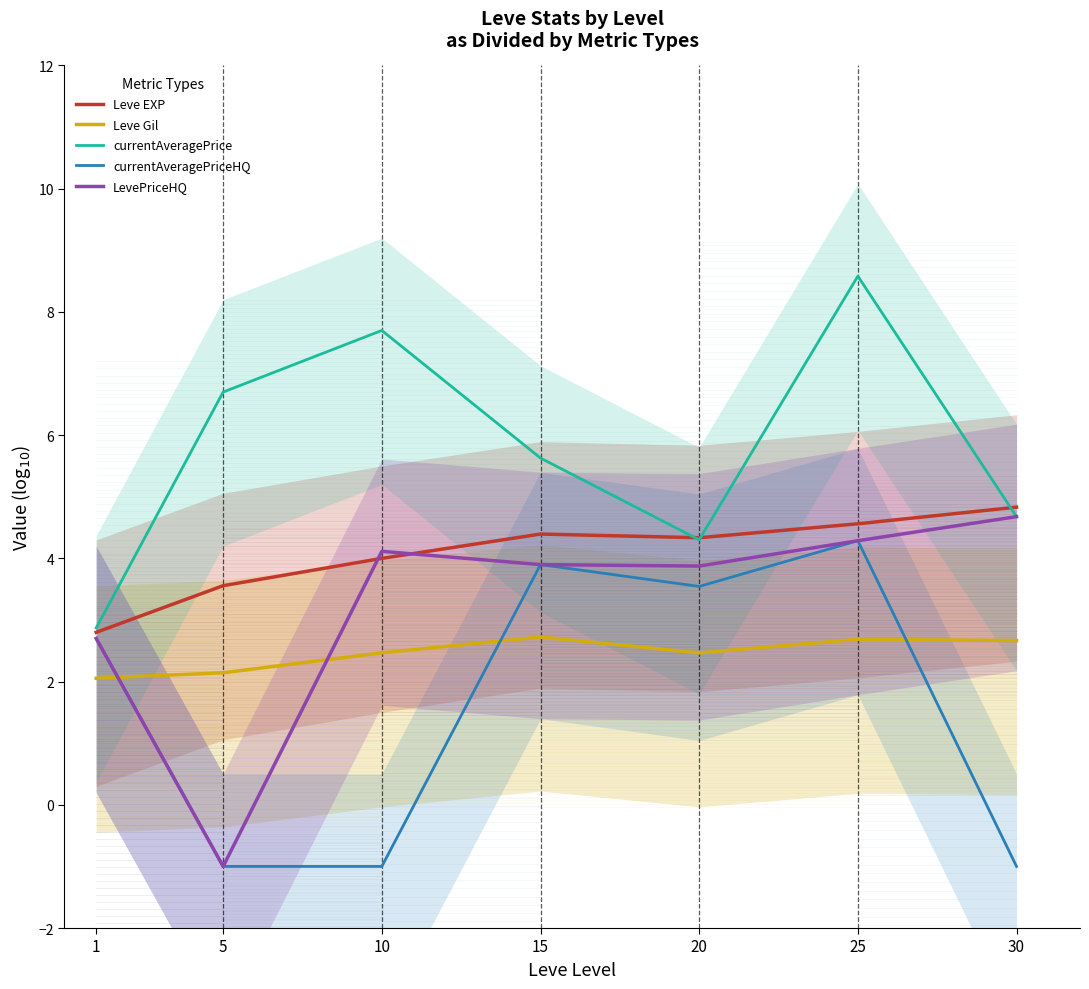

At which category does currentAveragePrice reach its first local peak?

10